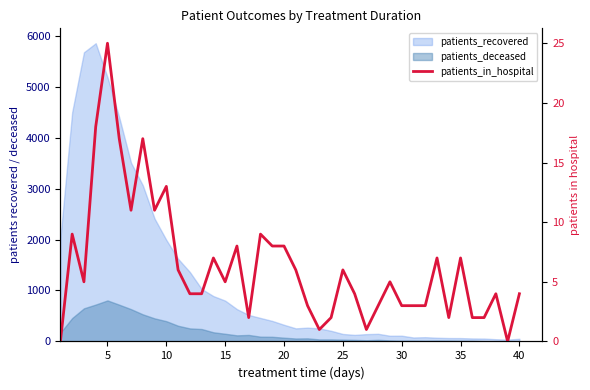

Reading left to right, what are all the values shown in this chart?

0	9	5	18	25	17	11	17	11	13	6	4	4	7	5	8	2	9	8	8	6	3	1	2	6	4	1	3	5	3	3	3	7	2	7	2	2	4	0	4